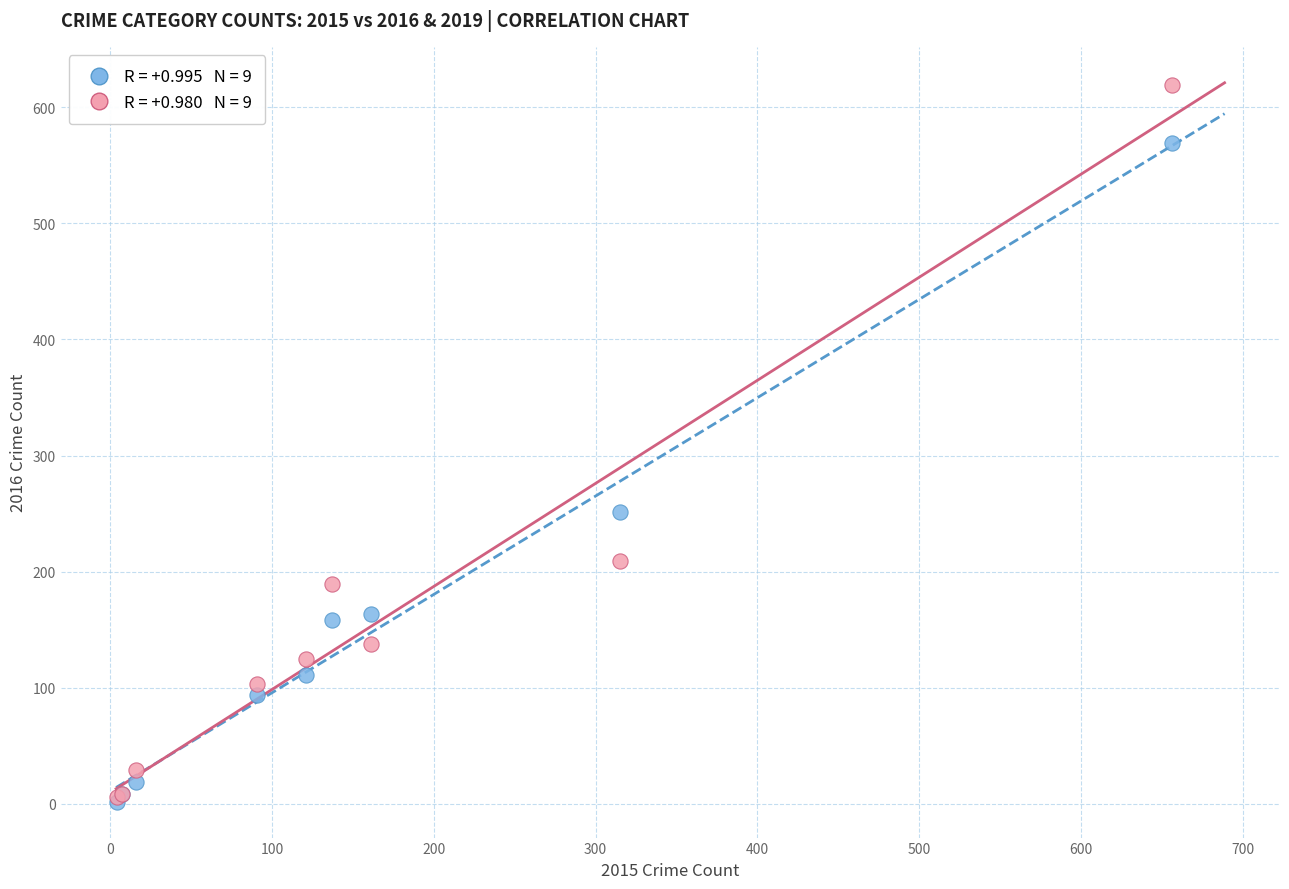

Across all series, what Y value is closest to 310?

251